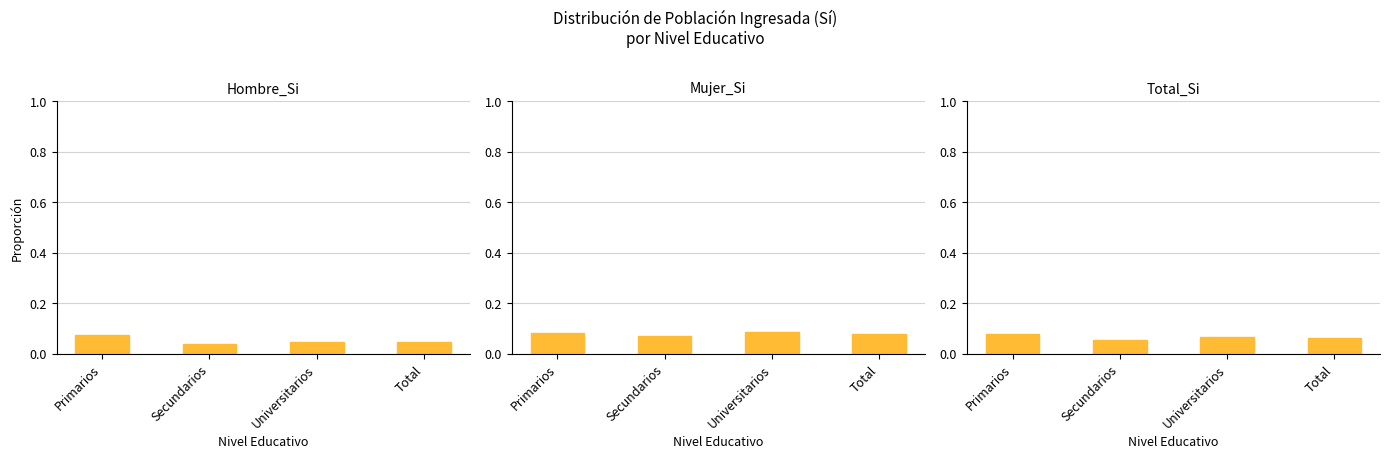

Which label corresponds to the largest value in the chart?

Universitarios